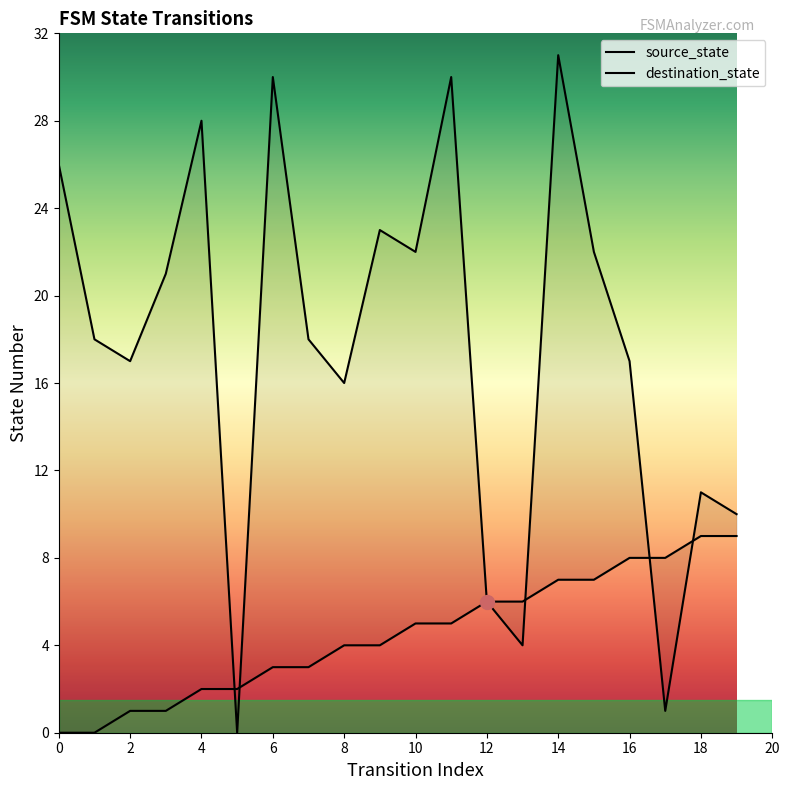

True or false: destination_state and source_state intersect in this chart.

True